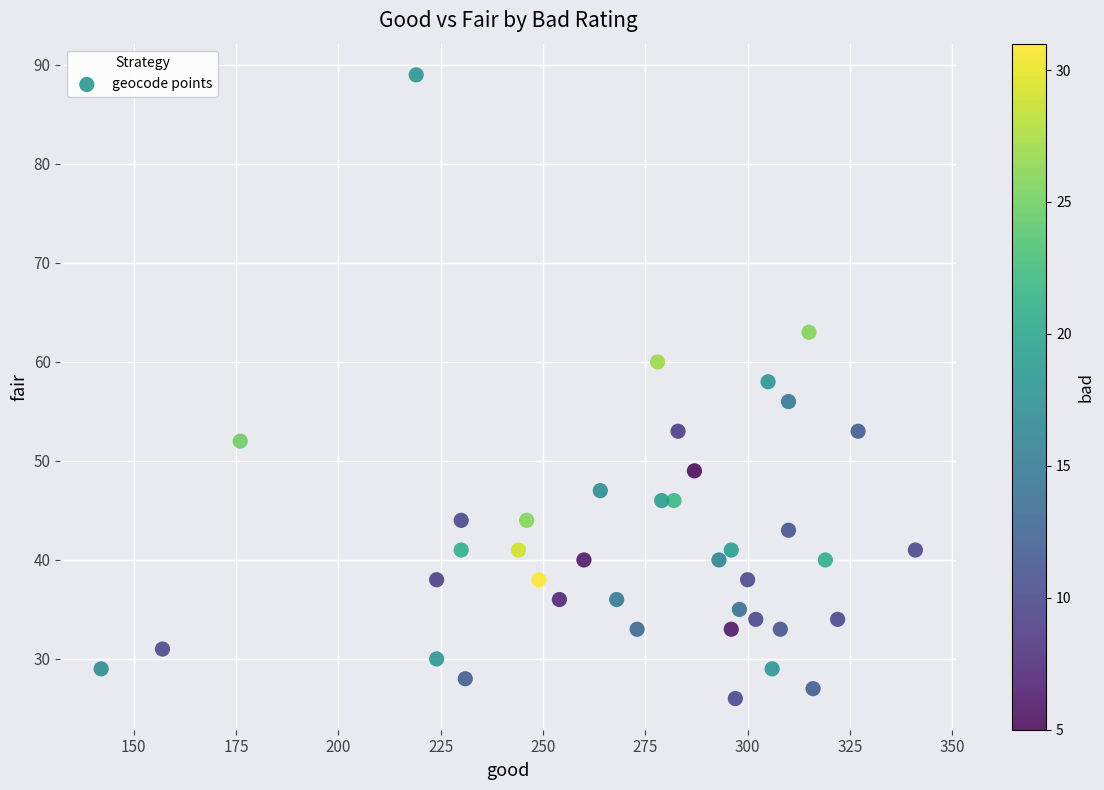

What is the range of Y values (max minus min)?

63